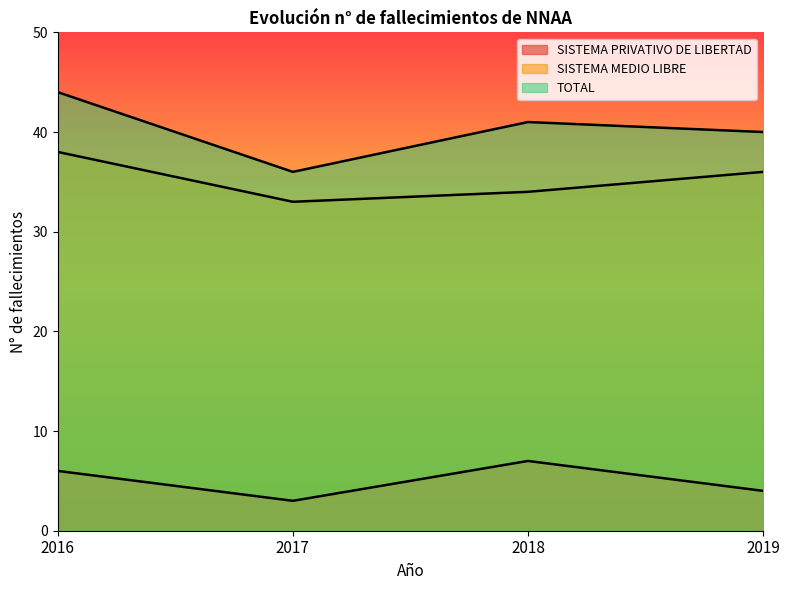

At 2017, list the series in order from largest to smallest.

TOTAL, SISTEMA MEDIO LIBRE, SISTEMA PRIVATIVO DE LIBERTAD